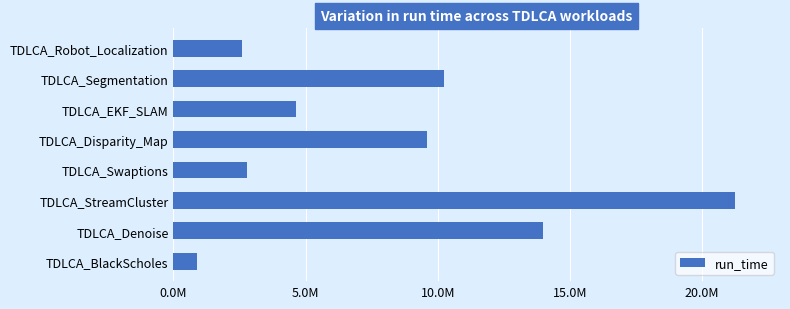

What is the minimum value shown in the chart?

904148